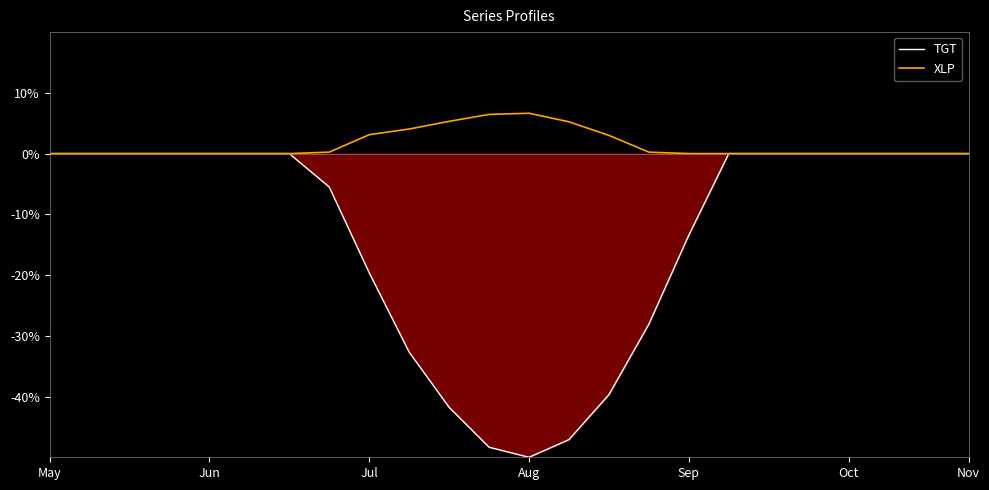

Does the chart have visible grid lines?

No